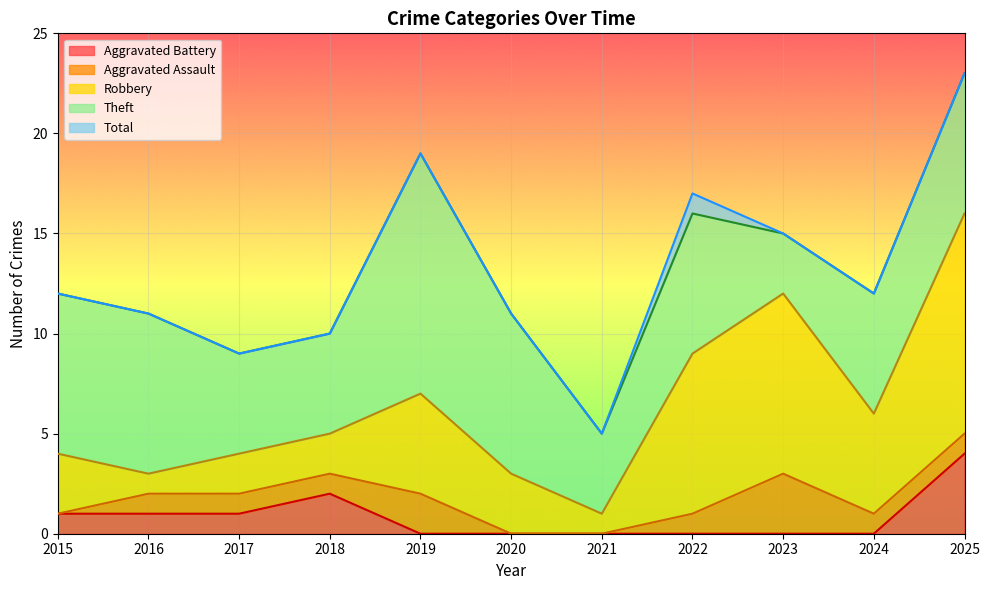

True or false: Theft and Robbery cross at least once.

True